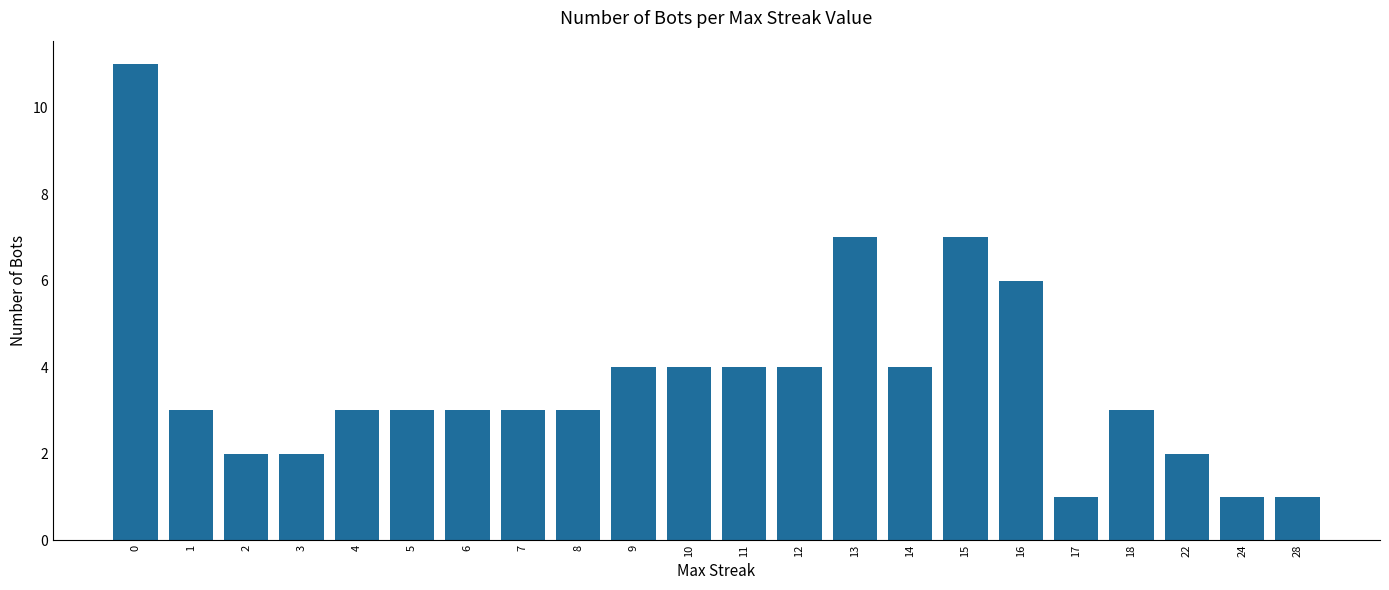

Reading right to left, what are all the values shown in this chart?

1	1	2	3	1	6	7	4	7	4	4	4	4	3	3	3	3	3	2	2	3	11